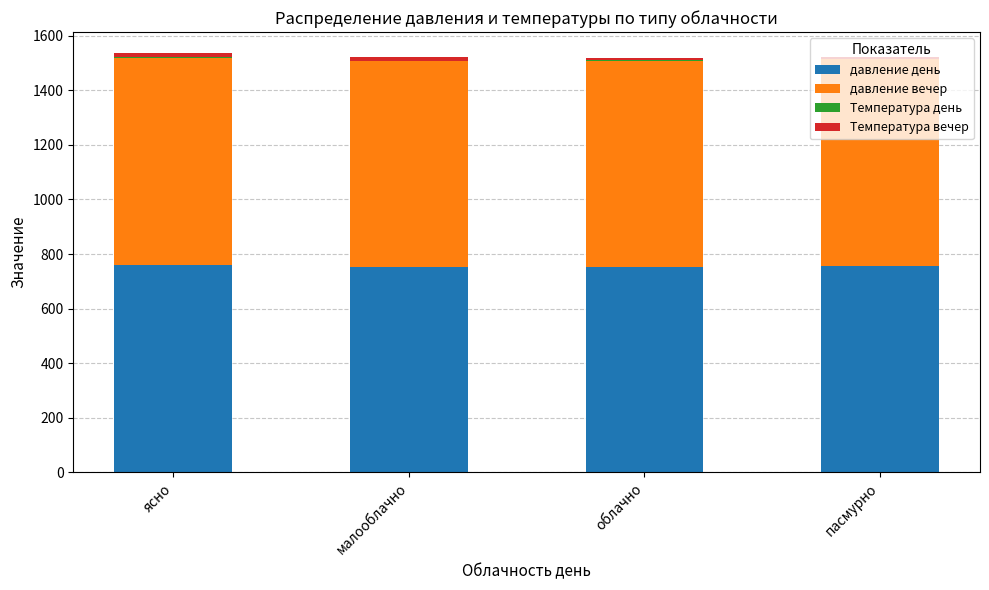

What is the highest value of the давление день series?

758.6